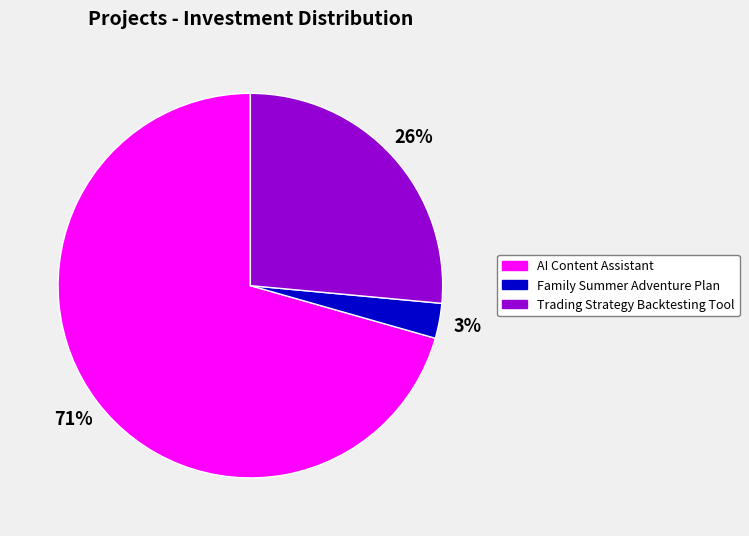

To the nearest percent, what is the difference between the largest and smallest slice percentages?

68%